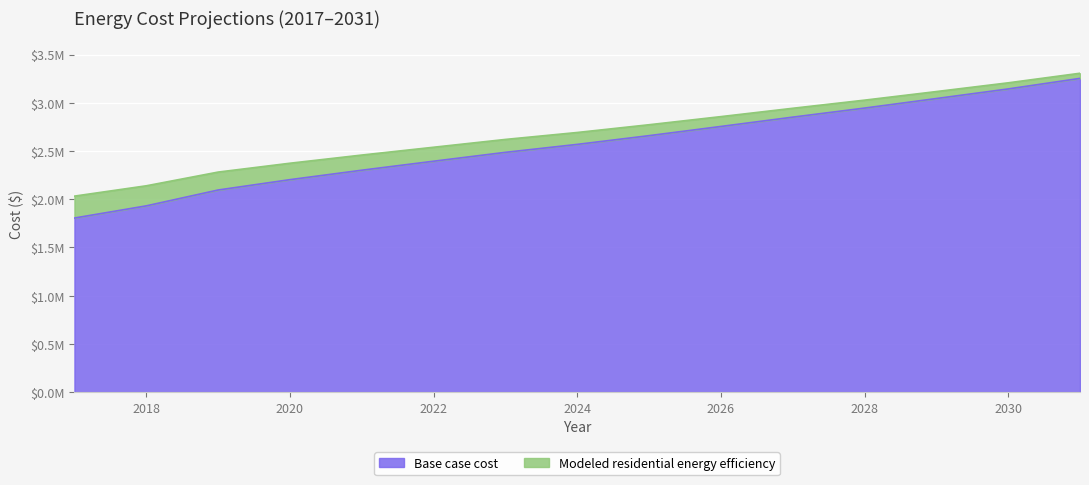

Where is Modeled residential energy efficiency nearest to the value 2669387?

2024